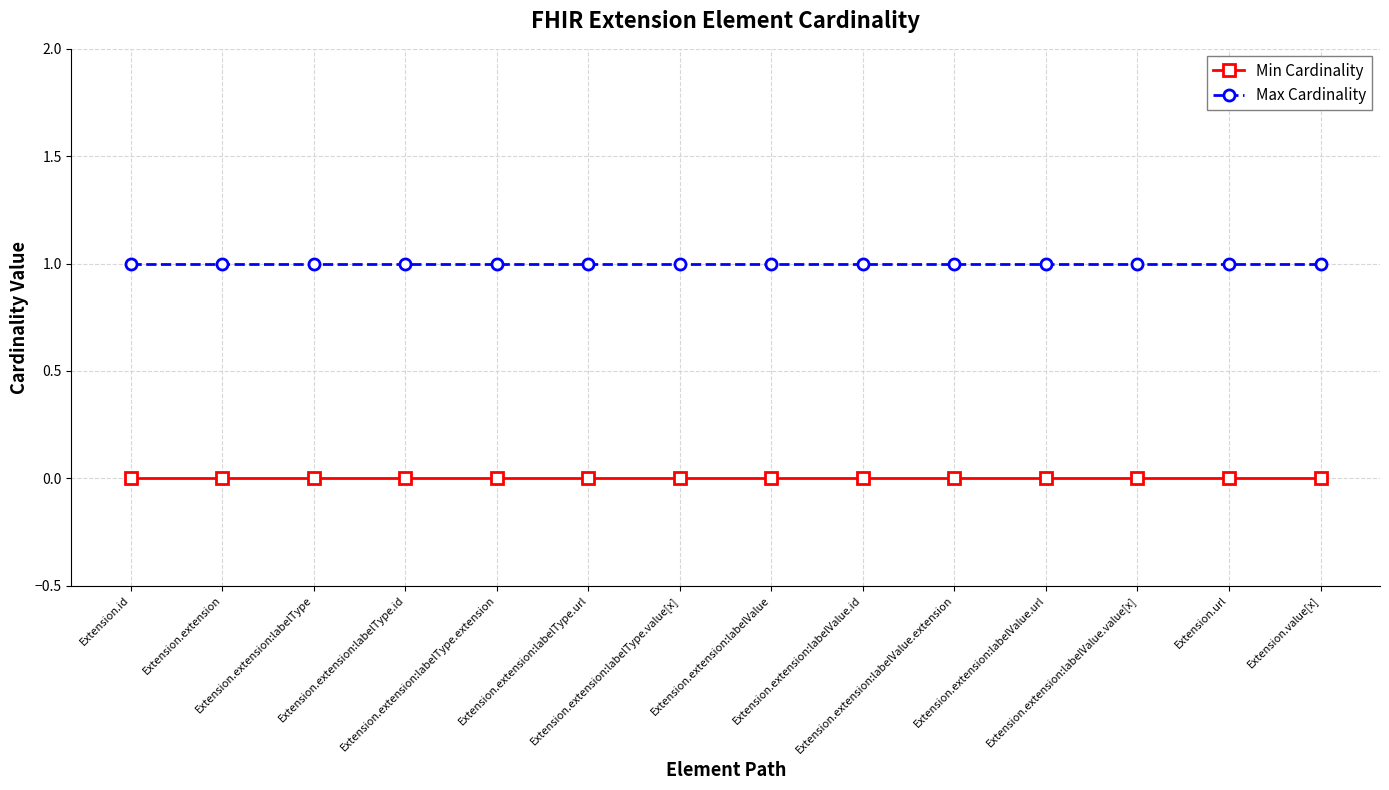

List the series in order of their peak value, lowest first.

Min Cardinality, Max Cardinality